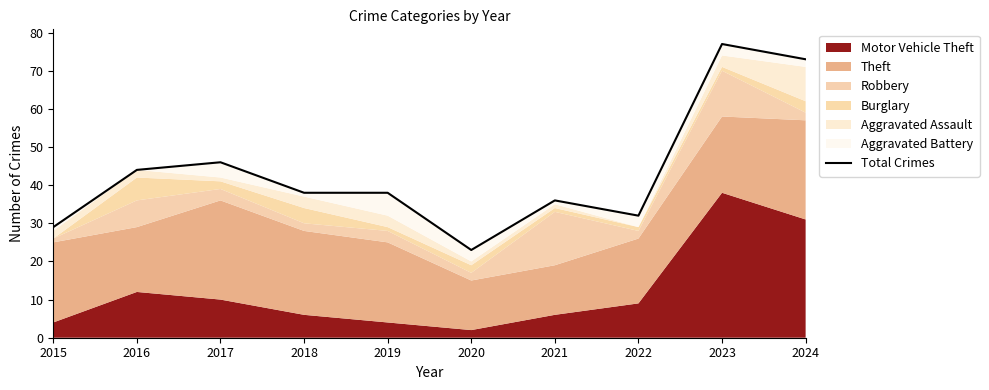

The chart shows a value of 82 at 2017. True or false?

False